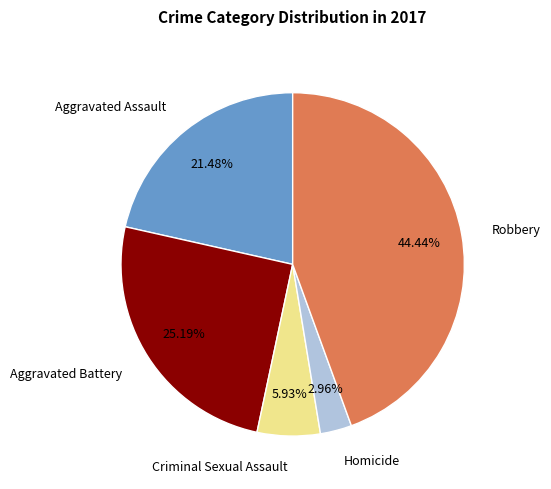

True or false: Aggravated Battery accounts for 25% of the total.

True